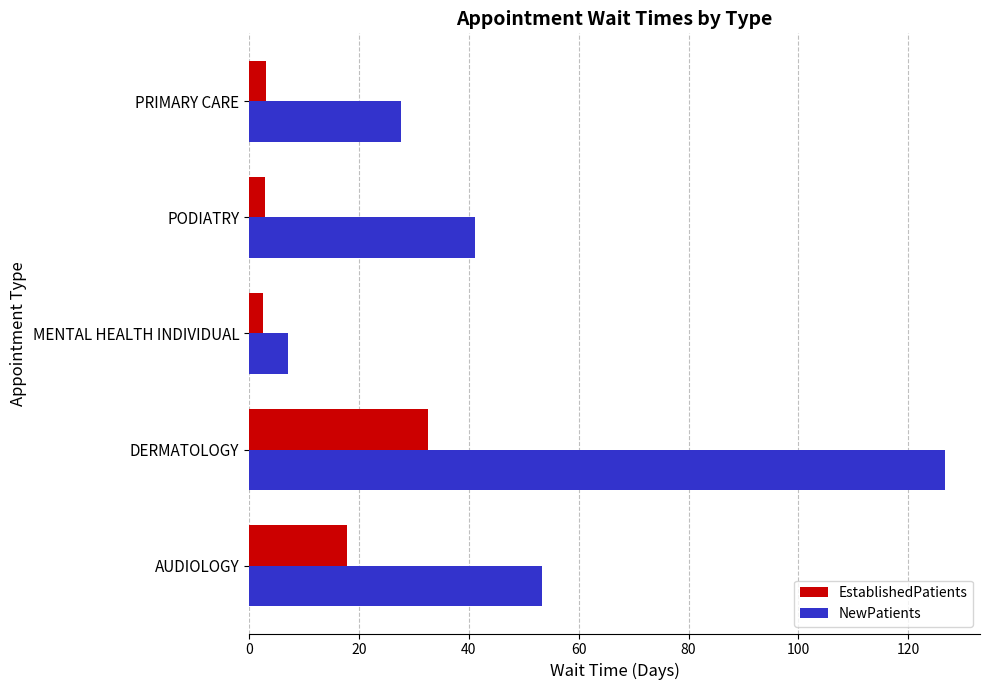

What is the difference between the maximum and minimum values in the EstablishedPatients series?

29.9